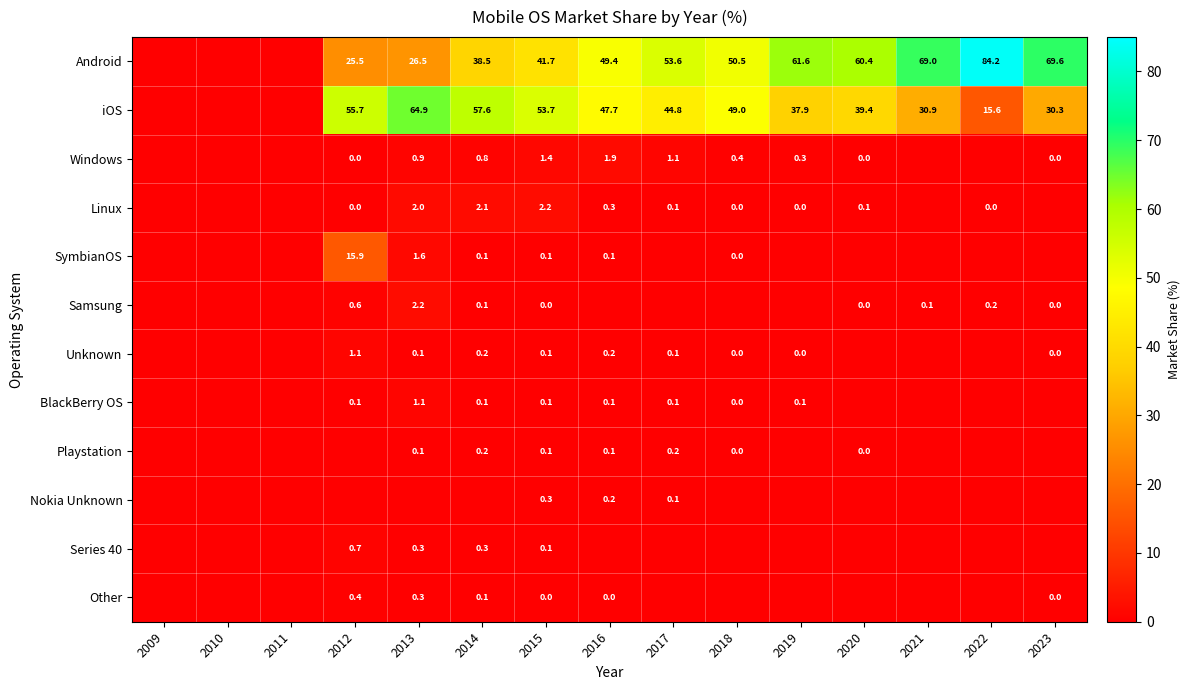

Is the value of Windows at 2013 greater than the value of BlackBerry OS at 2015?

Yes